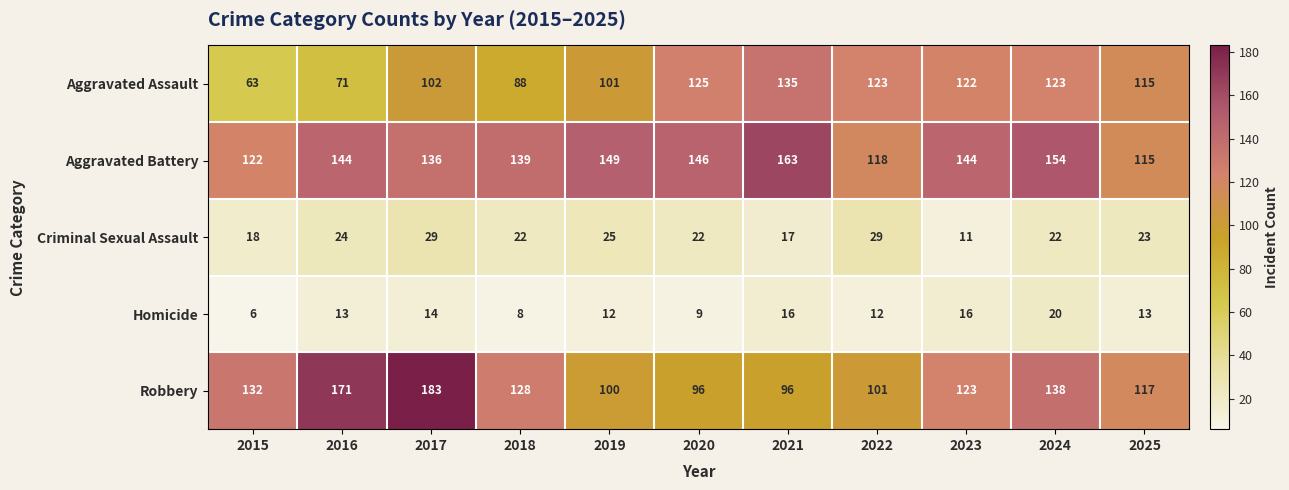

What is the total value across all series at 2017?

464